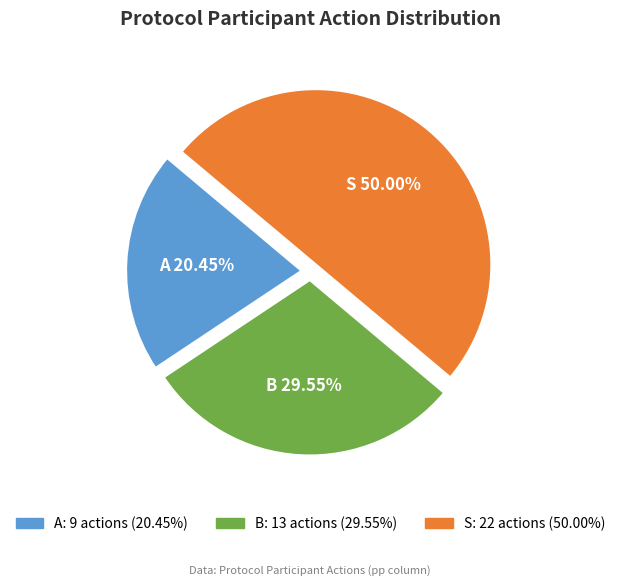

To the nearest percent, what is the difference between the S and A slice percentages?

30%